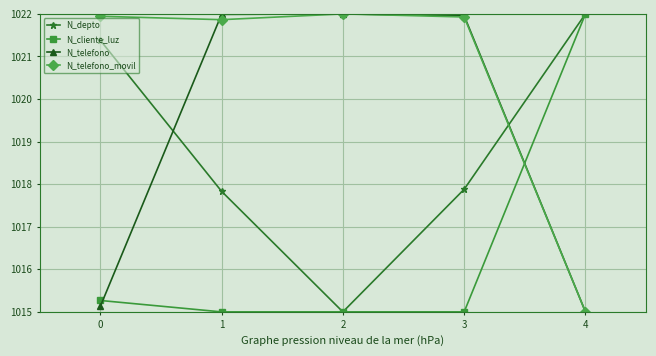

The N_depto series shows 1577.1 at 4. True or false?

False